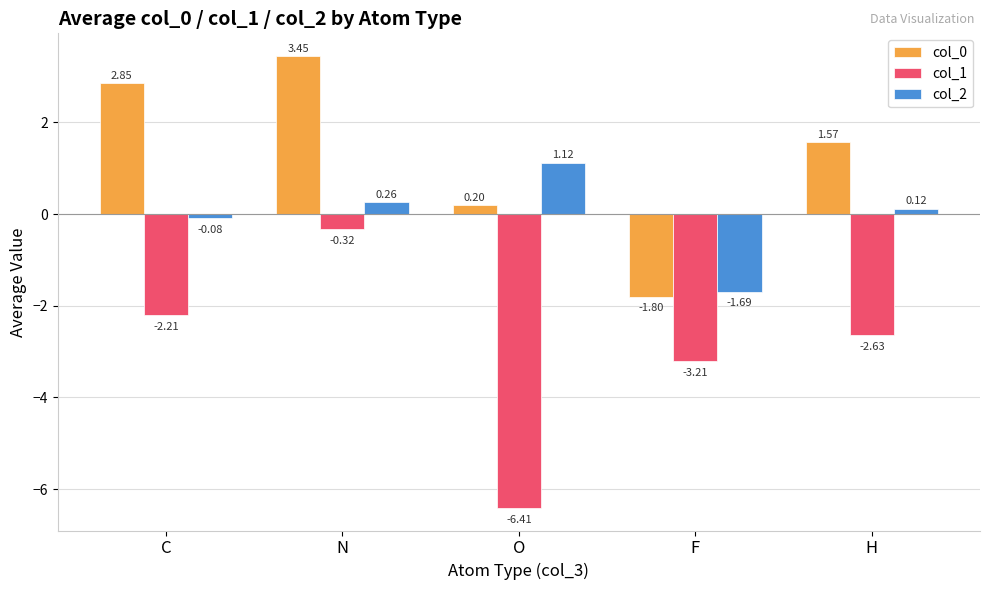

At F, list the series in order from largest to smallest.

col_2, col_0, col_1